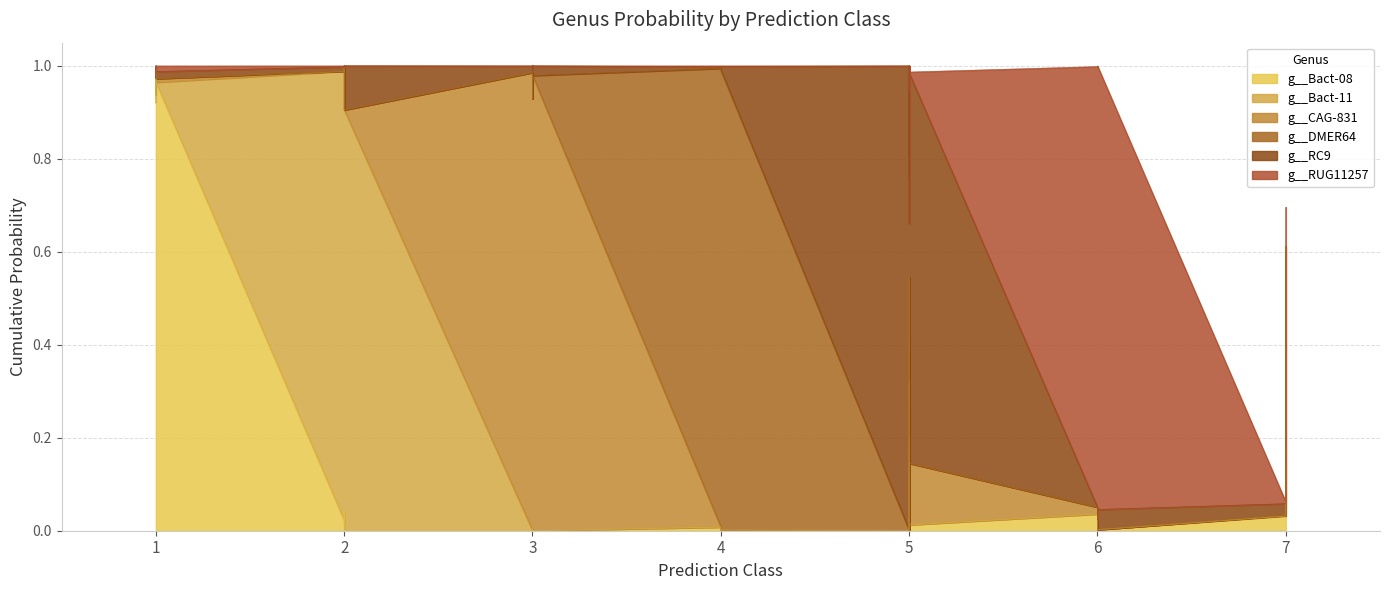

Is it true that g__Bact-11 equals 0.0 at 3?

False